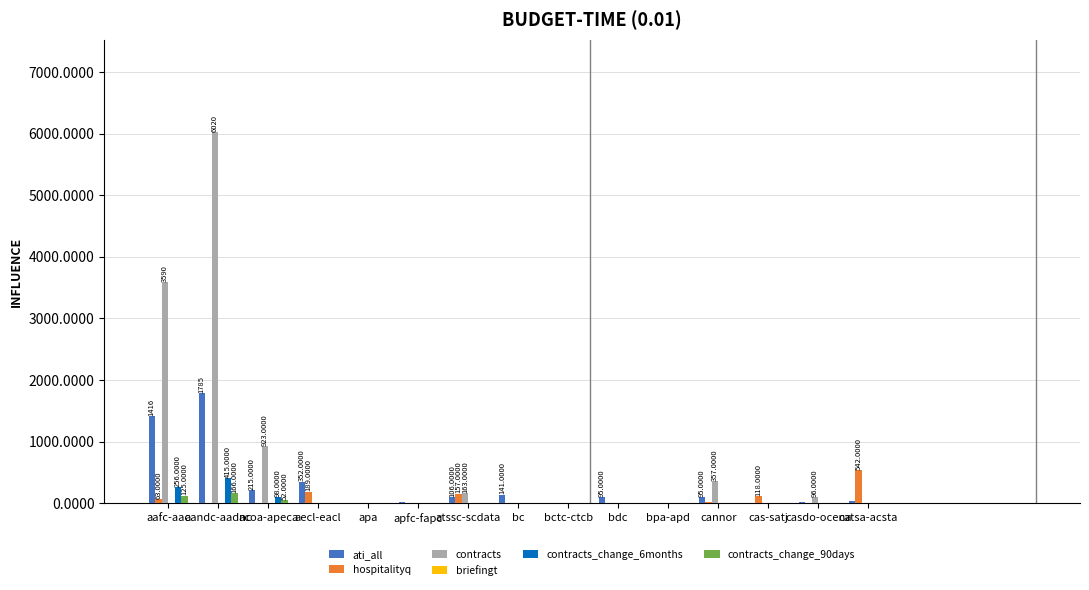

At which category is the sum across all series the highest?

aandc-aadnc